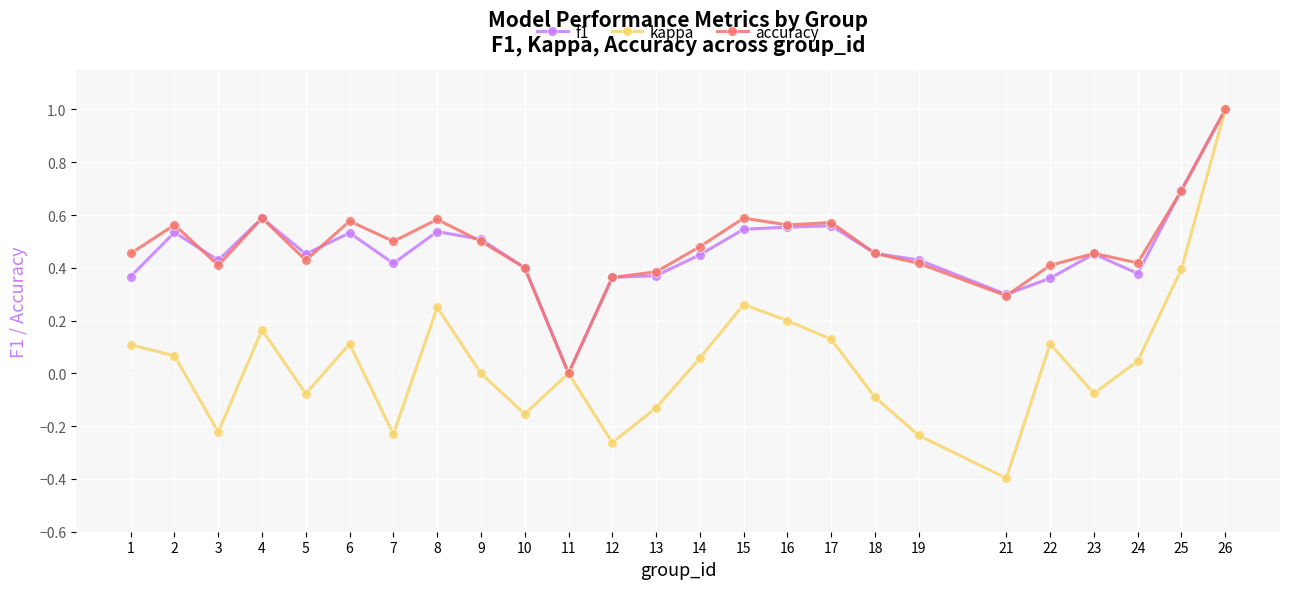

True or false: kappa has more than 0 interior local peaks.

True